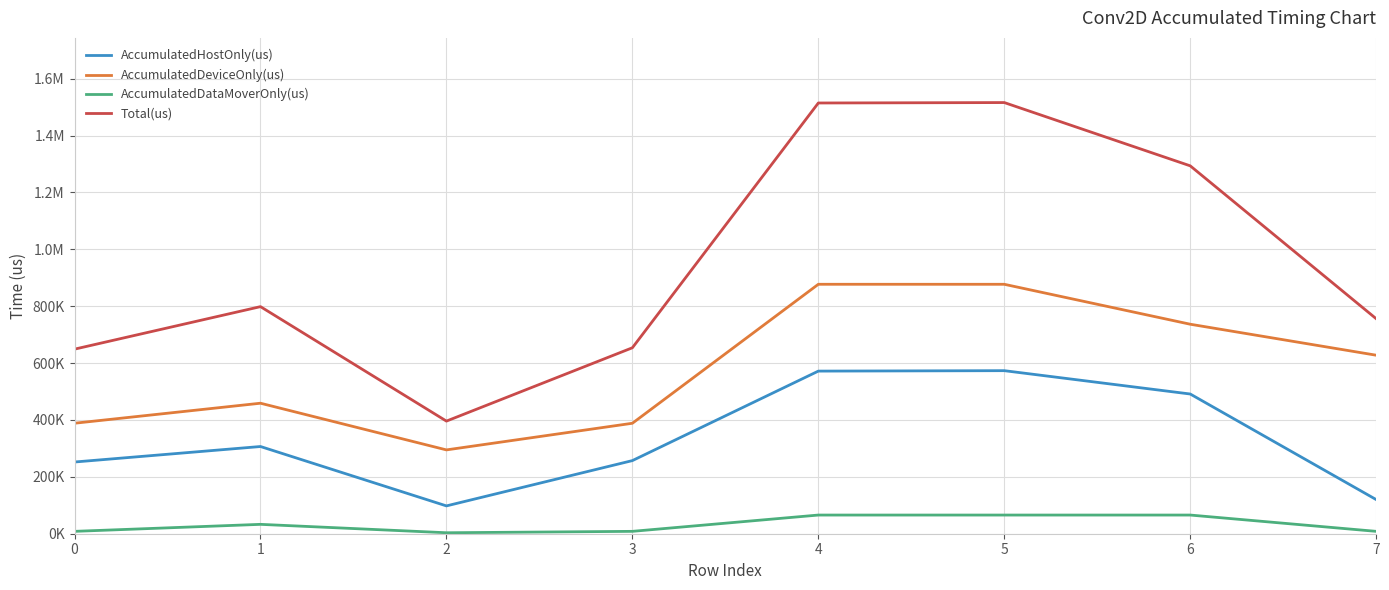

Which series has the largest total across all categories?

Total(us)